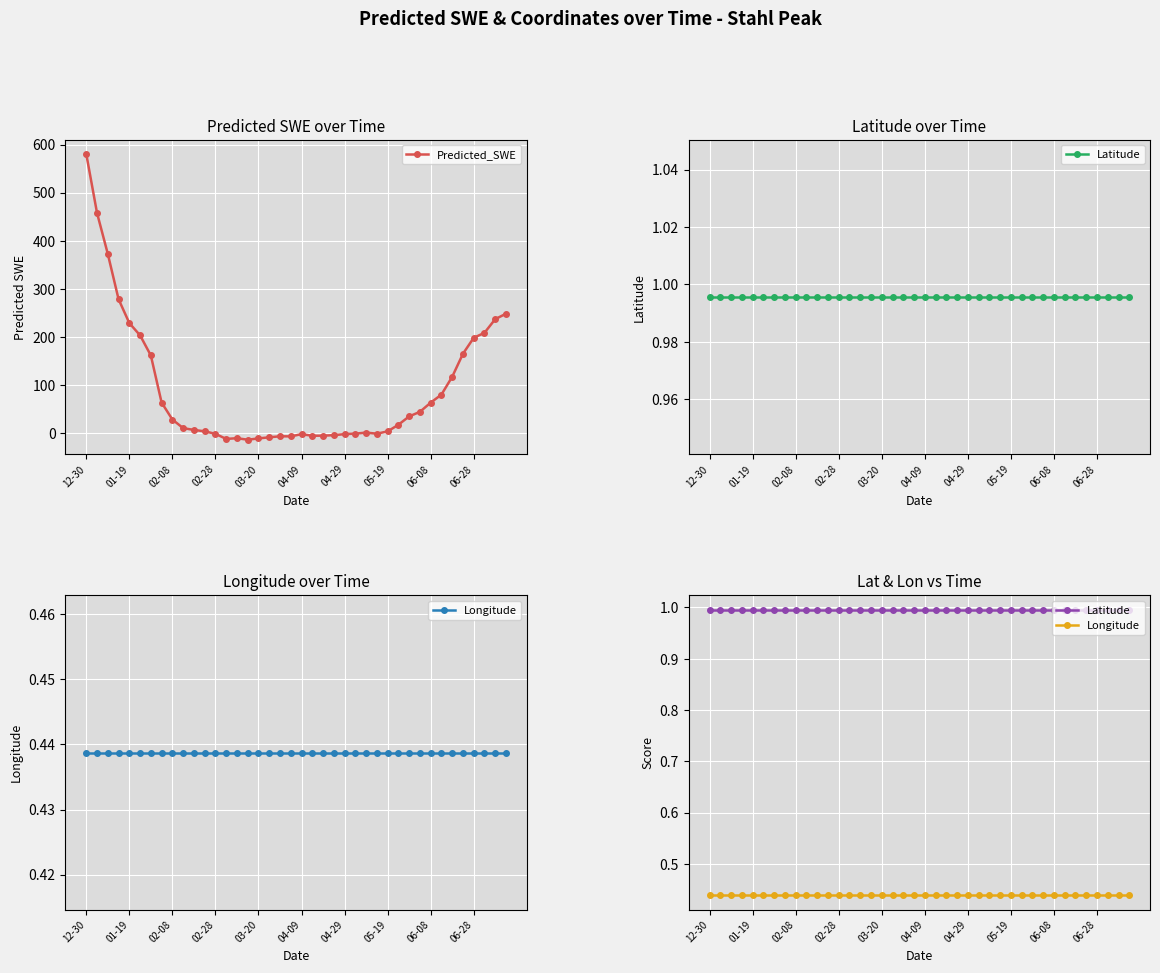

What is the lowest value of the Predicted_SWE series?

-13.5